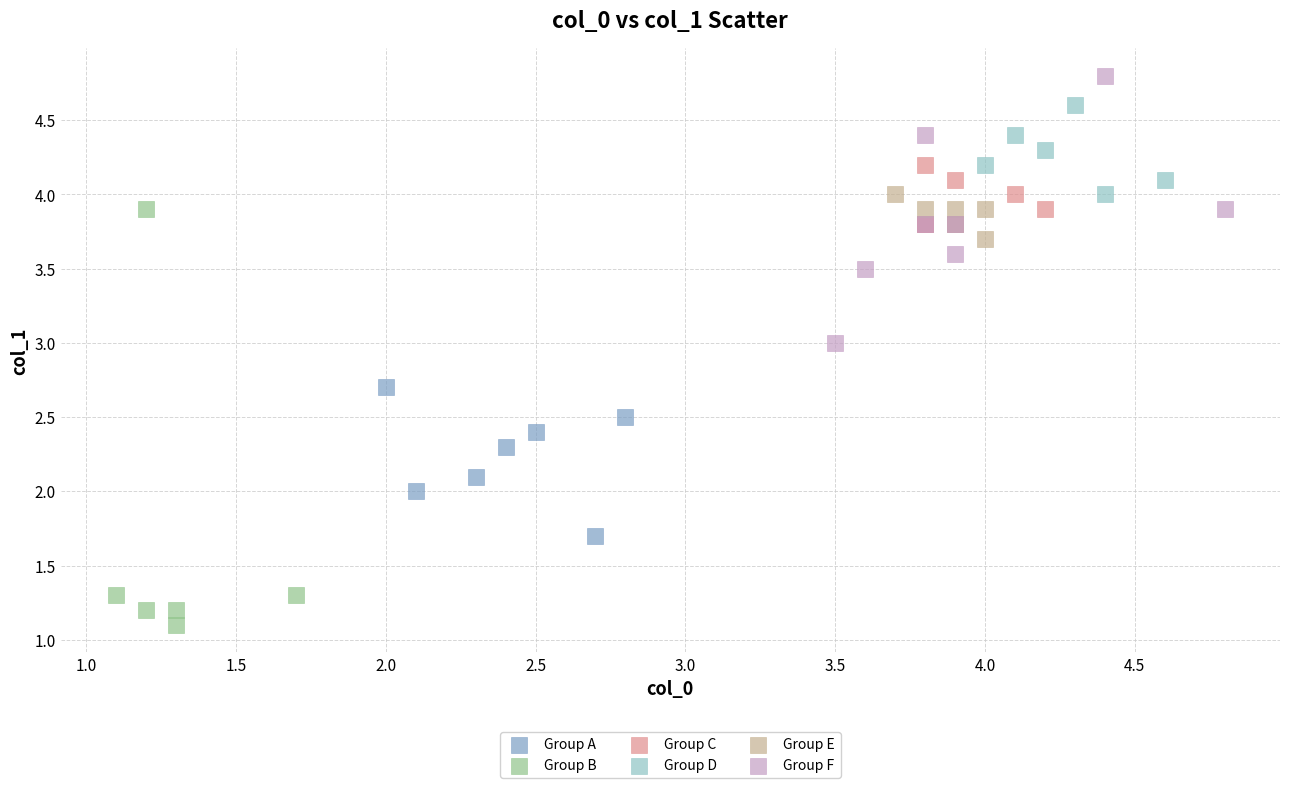

Which series contains the lowest Y value?

Group B